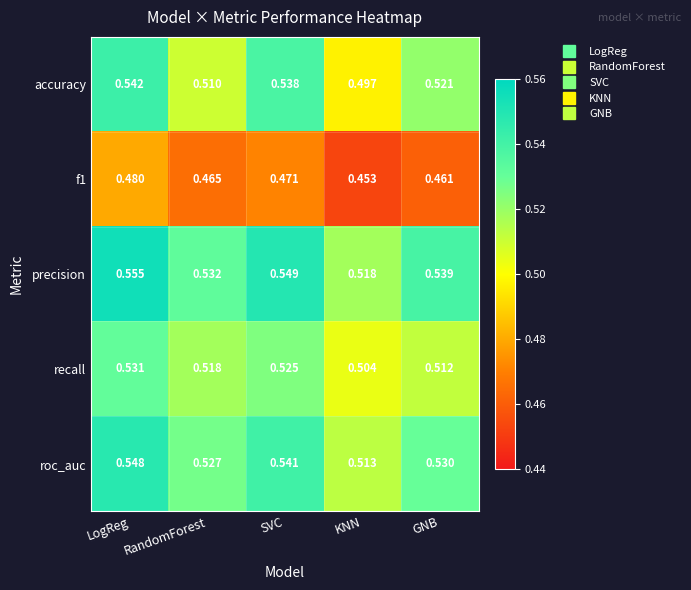

Rank the categories by precision value from lowest to highest.

KNN, RandomForest, GNB, SVC, LogReg